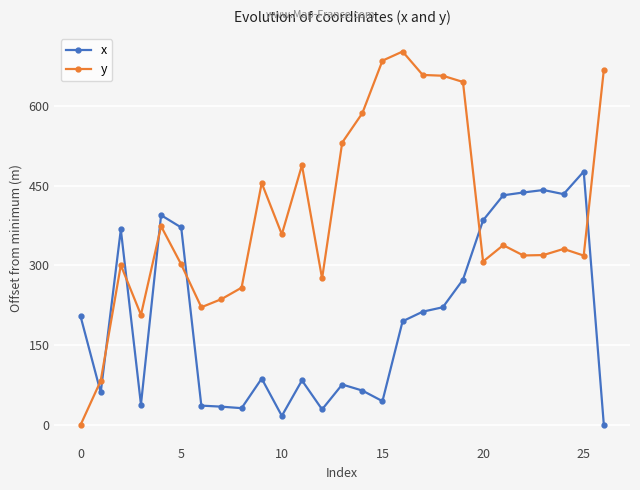

What is the sum of all y values?

10620.8